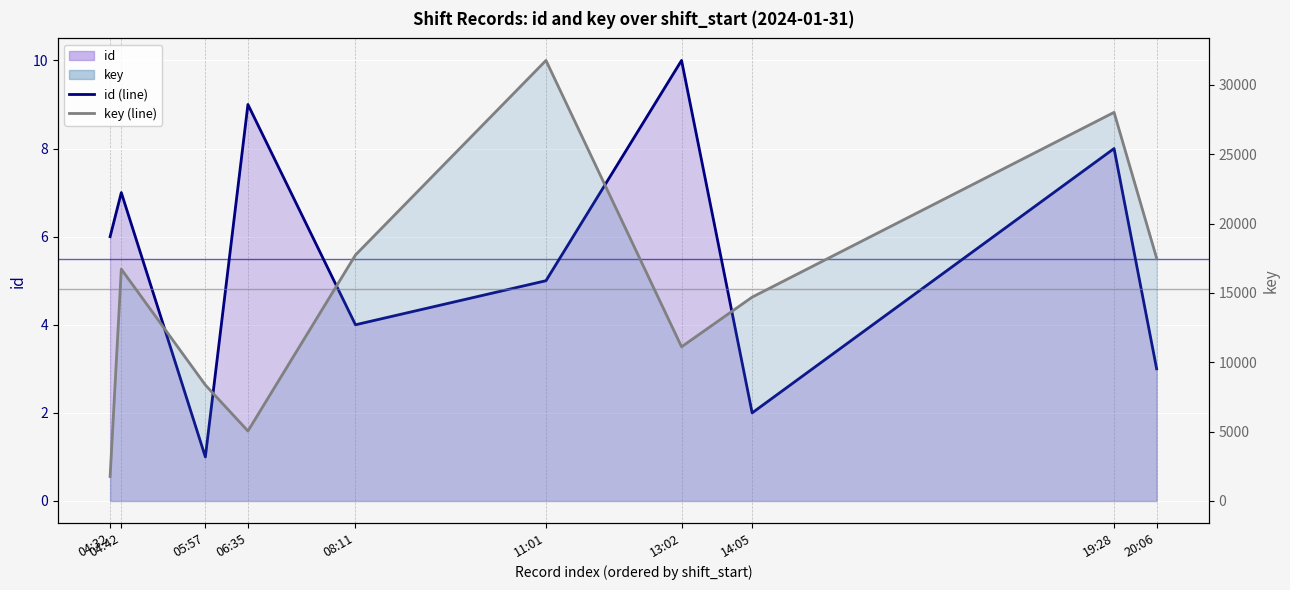

At which category is the sum across all series the highest?

11:01